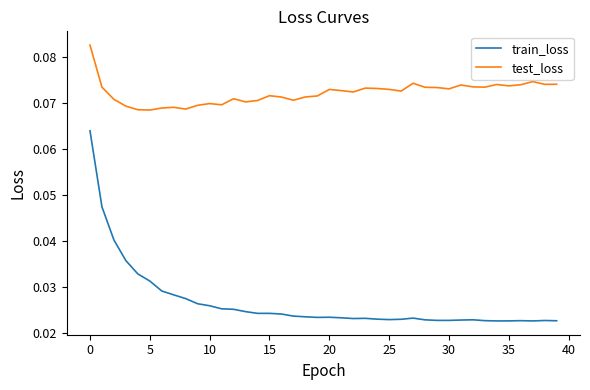

List the series in order of their overall mean, lowest first.

train_loss, test_loss